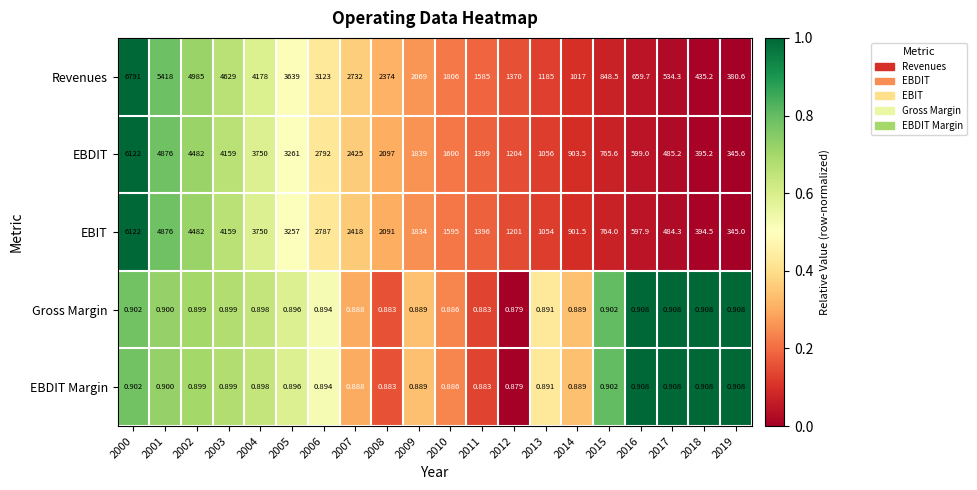

Which series has the largest total across all categories?

Revenues